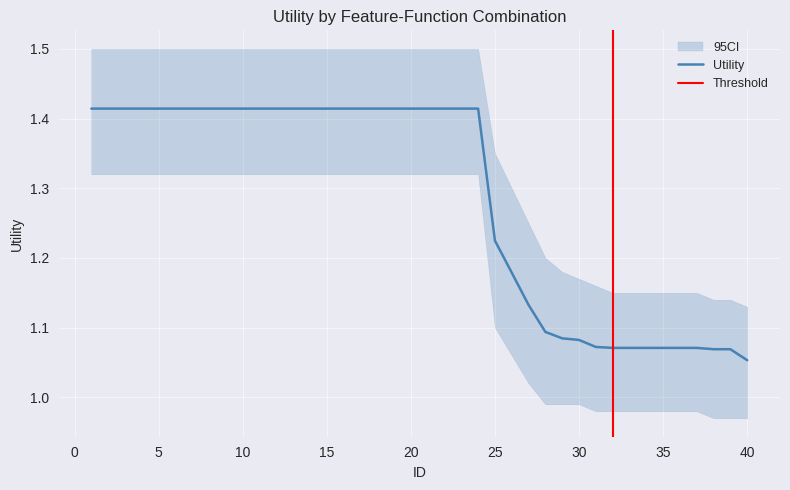

True or false: the data has more than 2 interior local peaks.

False